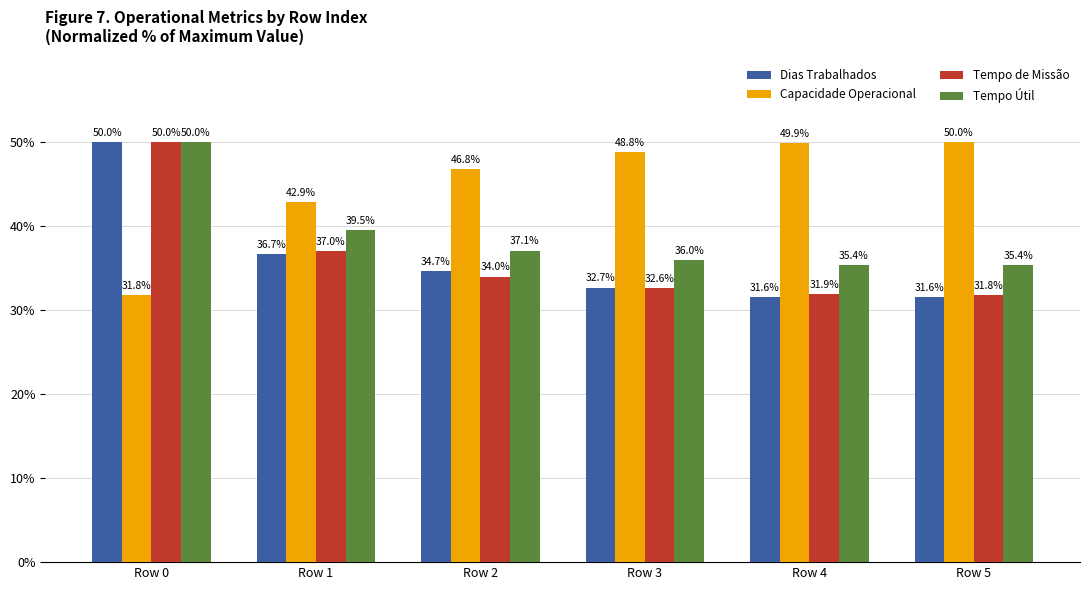

How many bars are there in each group?

4